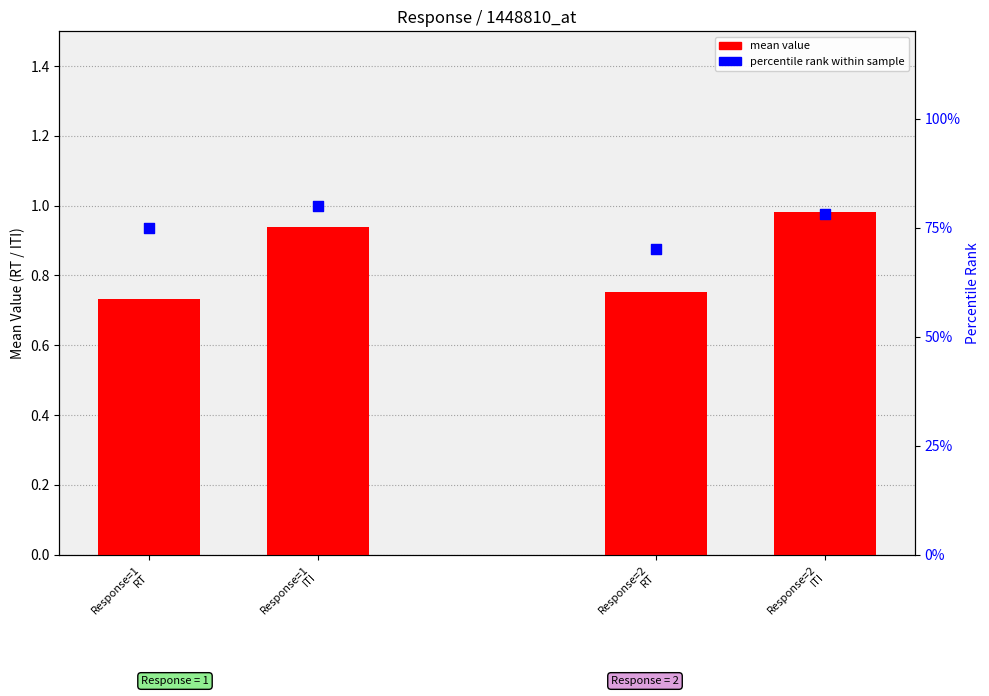

Is the value of mean RT/ITI at Response=1
ITI greater than the value of percentile rank at Response=1
RT?

Yes